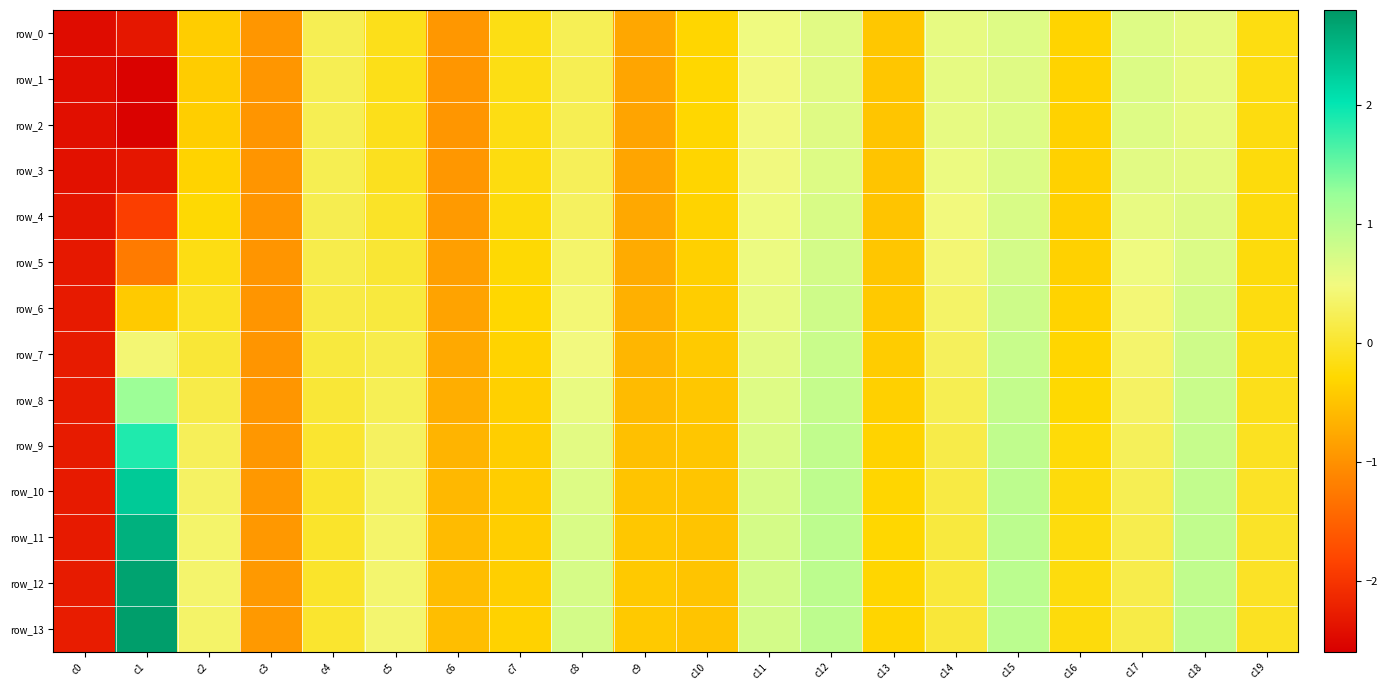

Is the value of row_9 at c14 greater than the value of row_10 at c15?

No